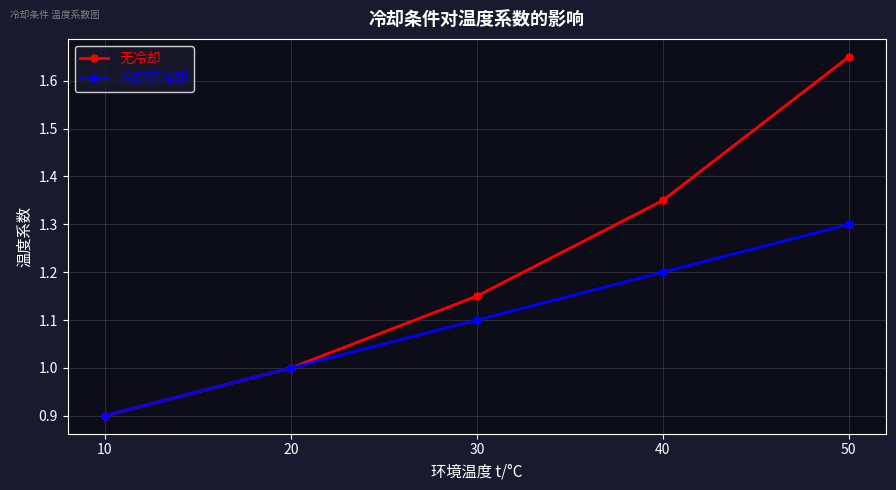

Read the 冷却管冷却 value at 20.

1.0